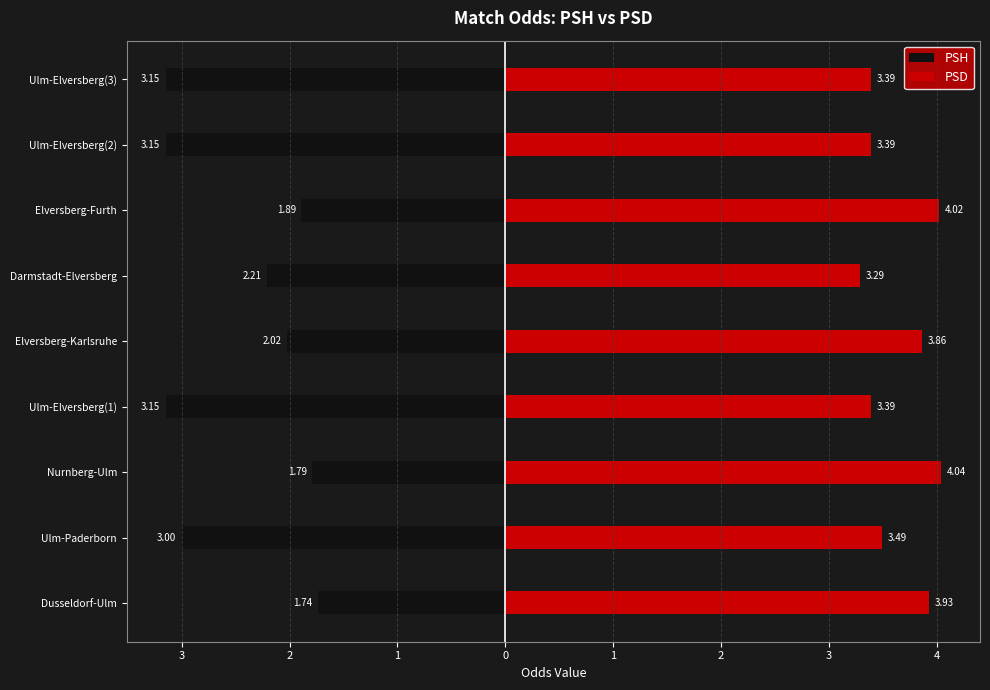

True or false: PSH has a value of -3.1 at Ulm-Elversberg(3).

True